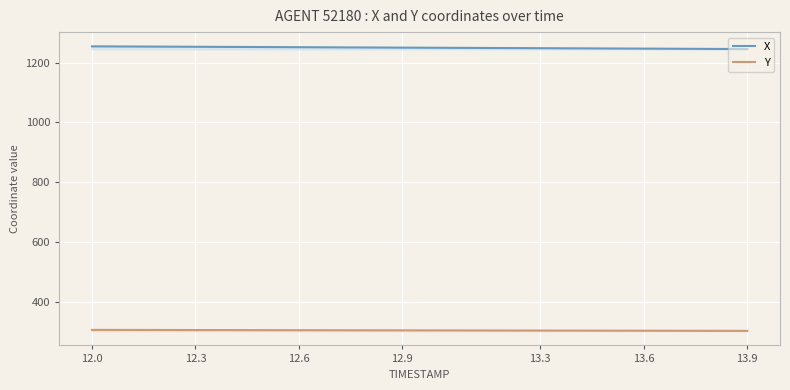

List the series in order of their peak value, lowest first.

Y, X